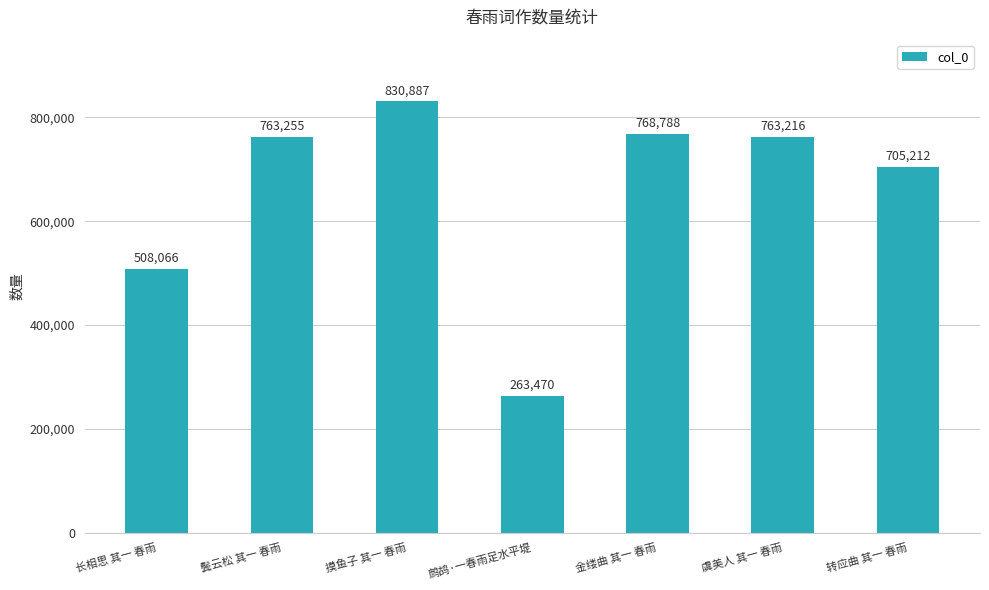

What is the change in value from 鬓云松 其一 春雨 to 鹧鸪·一春雨足水平堤?

-499785